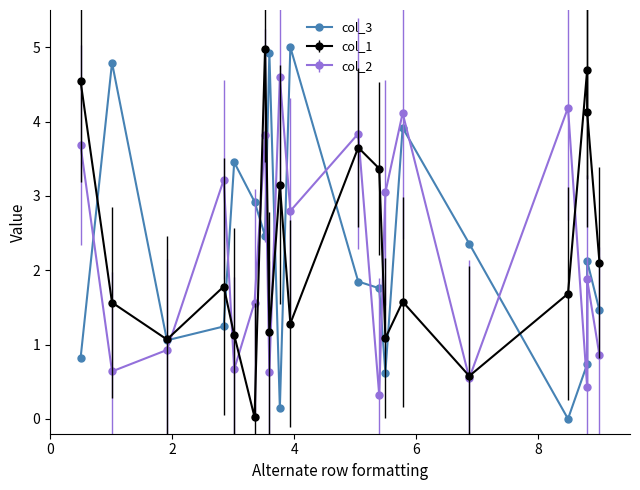

The chart shows a value of -2.6 at 15. True or false?

False